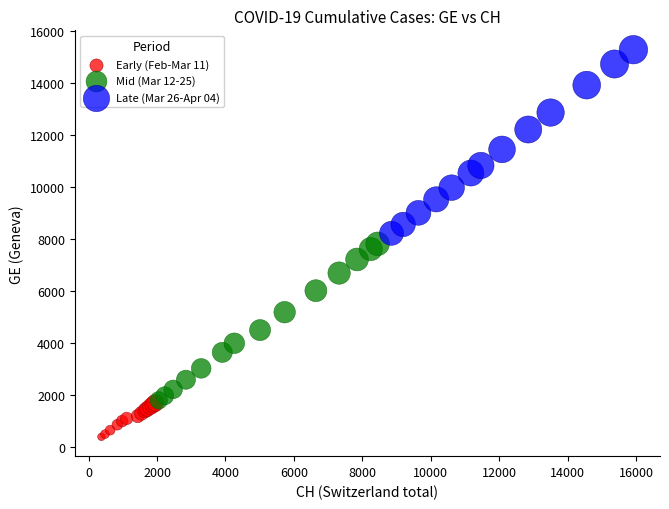

Which series contains the lowest Y value?

Early (Feb-Mar 11)